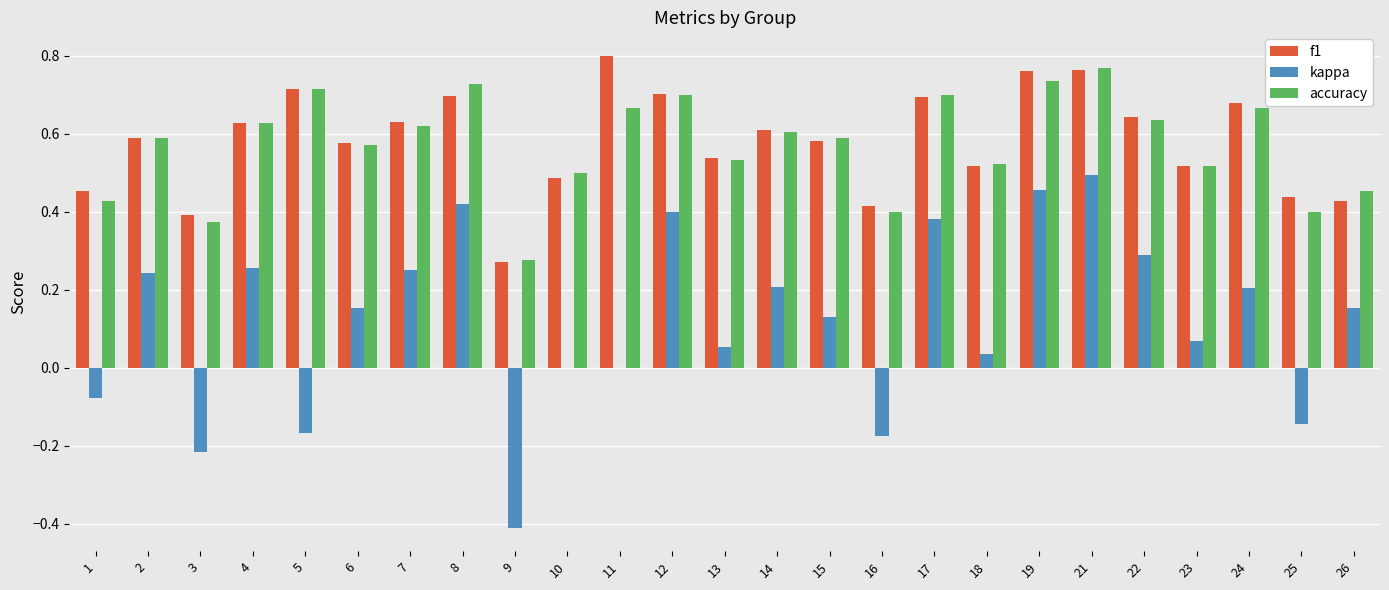

True or false: accuracy has a value of 0.2 at 24.

False